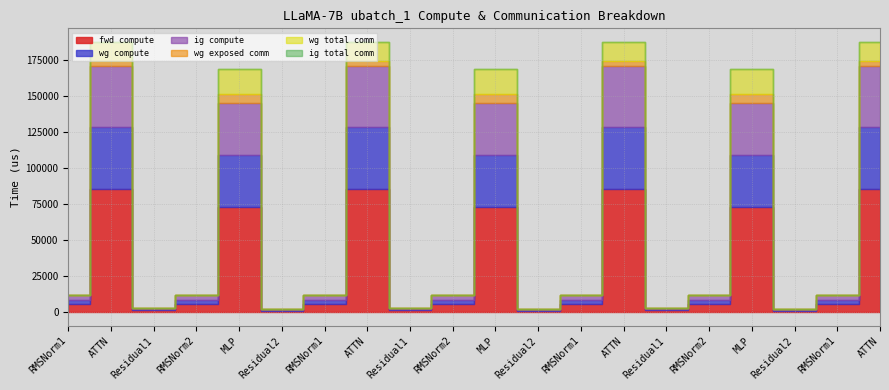

True or false: wg compute and ig compute cross at least once.

False